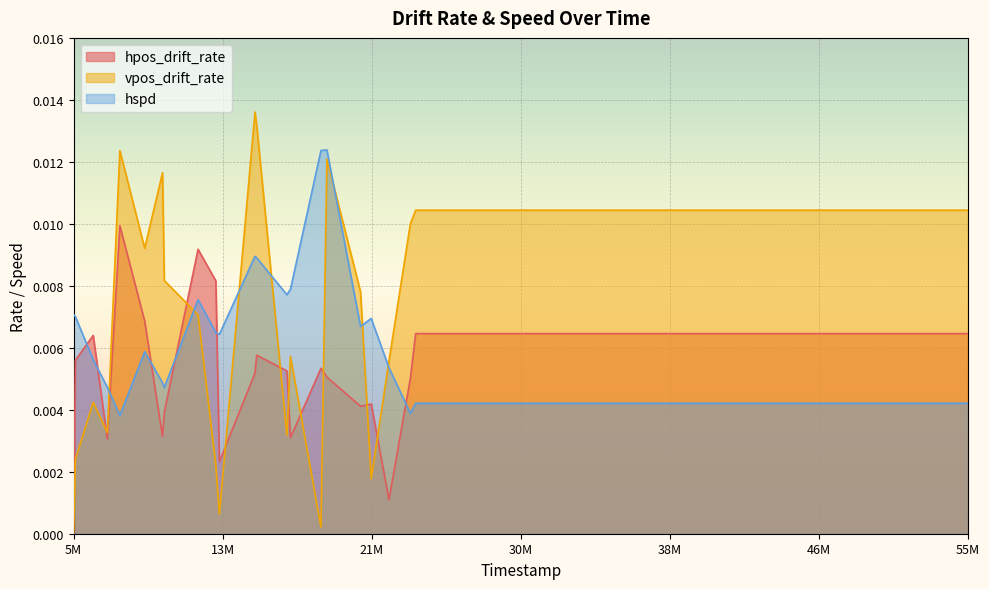

Where is the first local maximum for vpos_drift_rate?

6105000